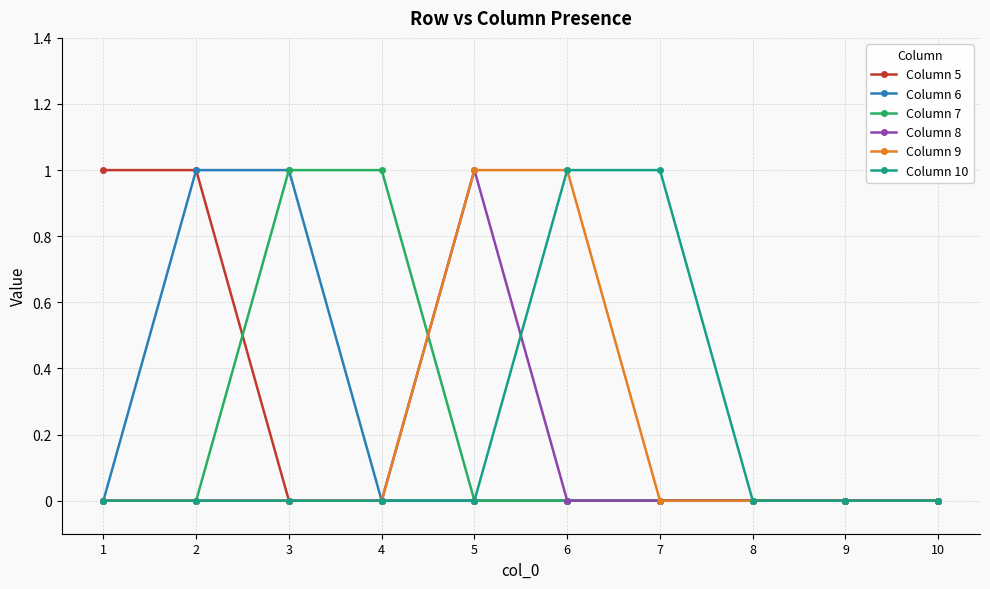

Count the number of data series in this chart.

6